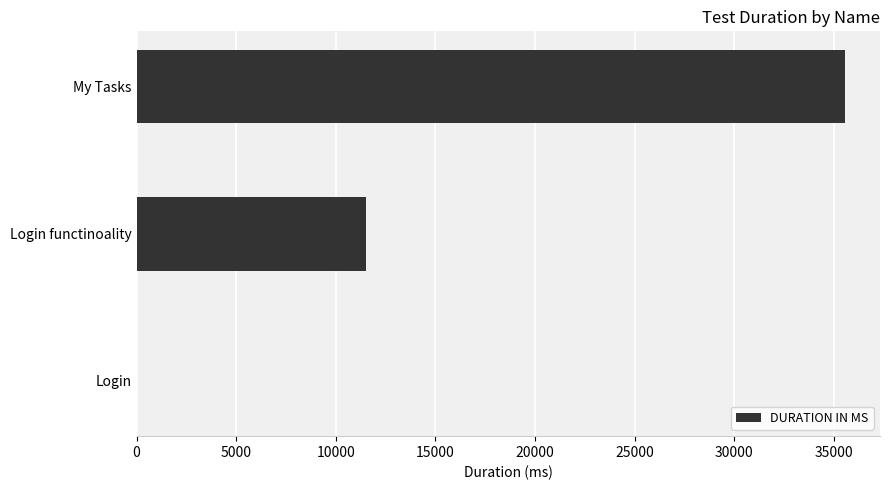

Reading top to bottom, transcribe all the data shown in this chart.

My Tasks=35541	Login functinoality=11520	Login=1